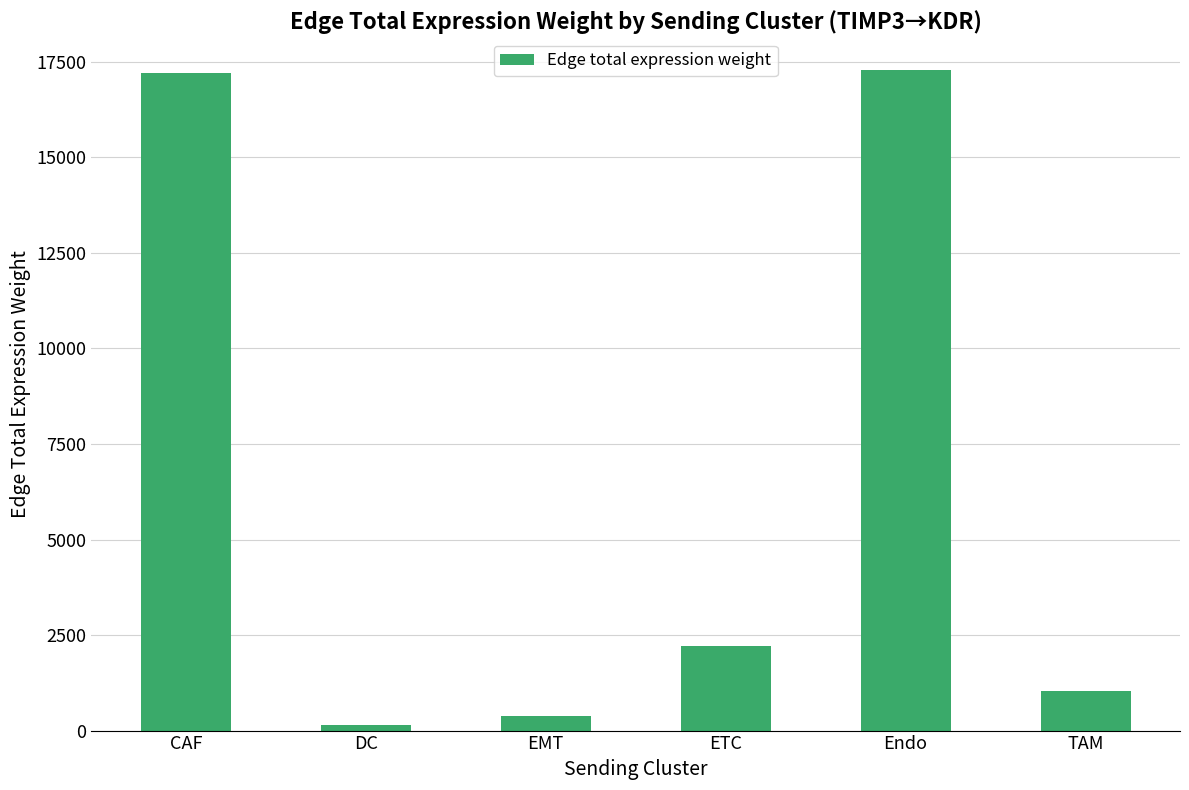

What is the label of the 2nd bar from the right?

Endo